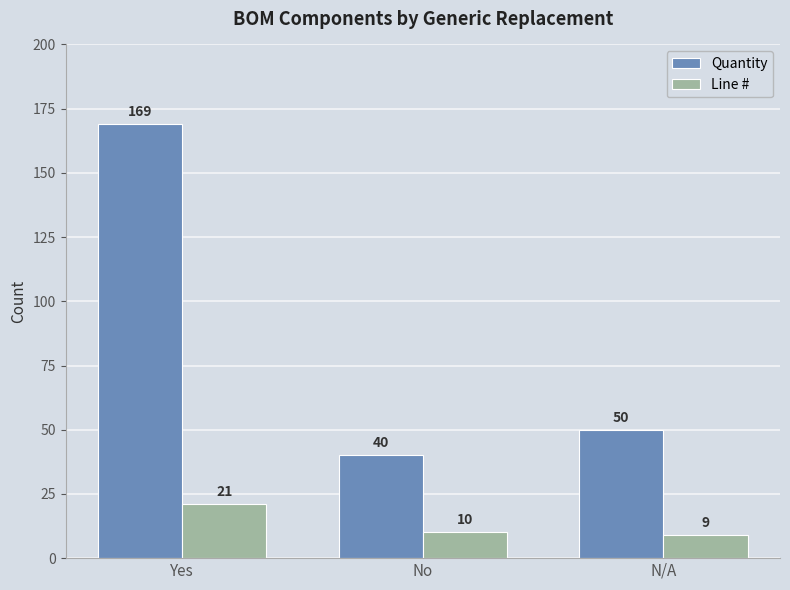

How many categories are shown in the chart?

3